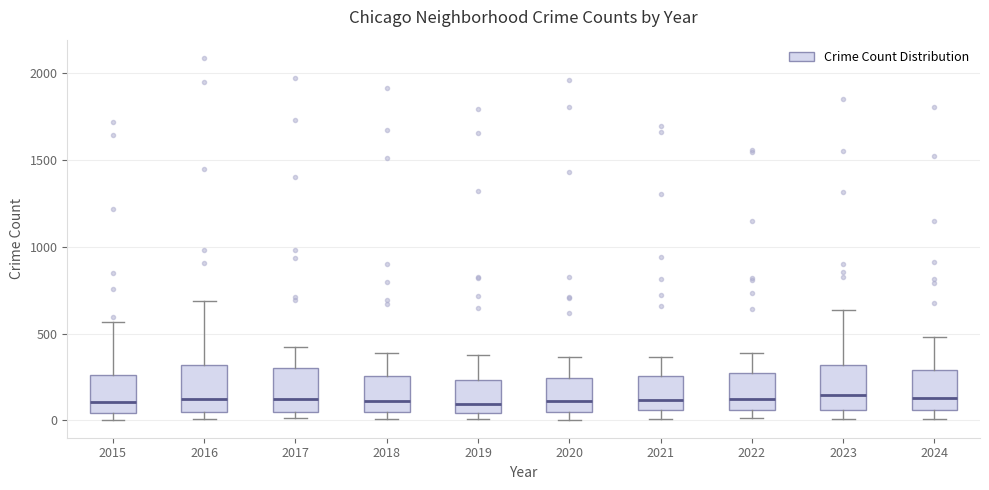

Reading left to right, transcribe this box plot: for each box, give where its median line is, the range the box spans, and where its two whiskers end, as read against the y-axis. The values are not printed on the chart, so give them approximately, as read against the axis.

2015: median 100, box 50 to 250, whiskers 0 to 550
2016: median 150, box 50 to 300, whiskers 0 to 700
2017: median 100, box 50 to 300, whiskers 0 to 400
2018: median 100, box 50 to 250, whiskers 0 to 400
2019: median 100, box 50 to 250, whiskers 0 to 400
2020: median 100, box 50 to 250, whiskers 0 to 350
2021: median 100, box 50 to 250, whiskers 0 to 350
2022: median 100, box 50 to 250, whiskers 0 to 400
2023: median 150, box 50 to 300, whiskers 0 to 650
2024: median 150, box 50 to 300, whiskers 0 to 500